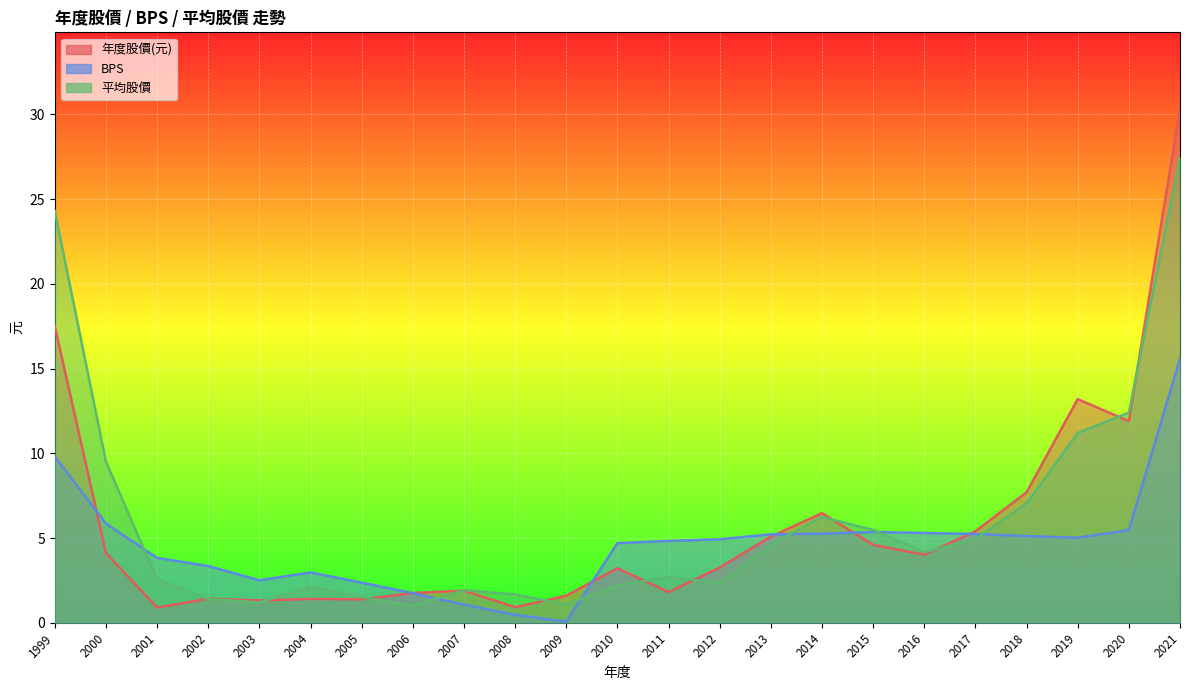

Reading left to right, transcribe all the data shown in this chart.

年度股價(元): 1999=17.5	2000=4.1	2001=0.9	2002=1.4	2003=1.3	2004=1.4	2005=1.4	2006=1.8	2007=1.9	2008=0.9	2009=1.6	2010=3.2	2011=1.8	2012=3.3	2013=5.1	2014=6.5	2015=4.6	2016=4.0	2017=5.4	2018=7.7	2019=13.2	2020=11.9	2021=30.3
BPS: 1999=9.8	2000=5.9	2001=3.8	2002=3.4	2003=2.5	2004=3.0	2005=2.4	2006=1.8	2007=1.1	2008=0.5	2009=0.1	2010=4.7	2011=4.8	2012=4.9	2013=5.2	2014=5.3	2015=5.4	2016=5.3	2017=5.2	2018=5.1	2019=5.0	2020=5.5	2021=15.6
平均股價: 1999=24.3	2000=9.5	2001=2.6	2002=1.4	2003=1.2	2004=2.1	2005=1.5	2006=1.0	2007=1.9	2008=1.7	2009=1.1	2010=2.2	2011=2.7	2012=2.4	2013=4.6	2014=6.2	2015=5.5	2016=4.2	2017=5.0	2018=7.0	2019=11.2	2020=12.4	2021=27.5